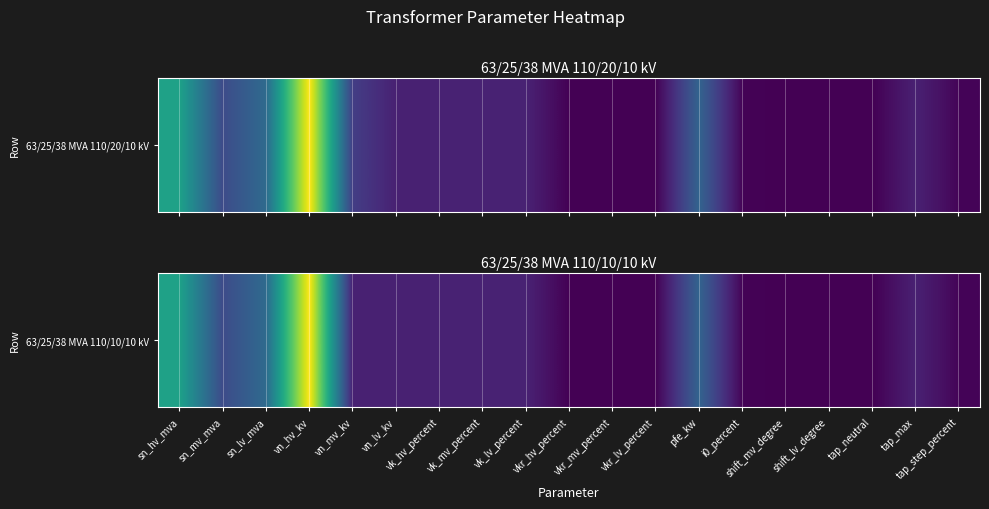

What is the maximum value shown in the chart?

110.0